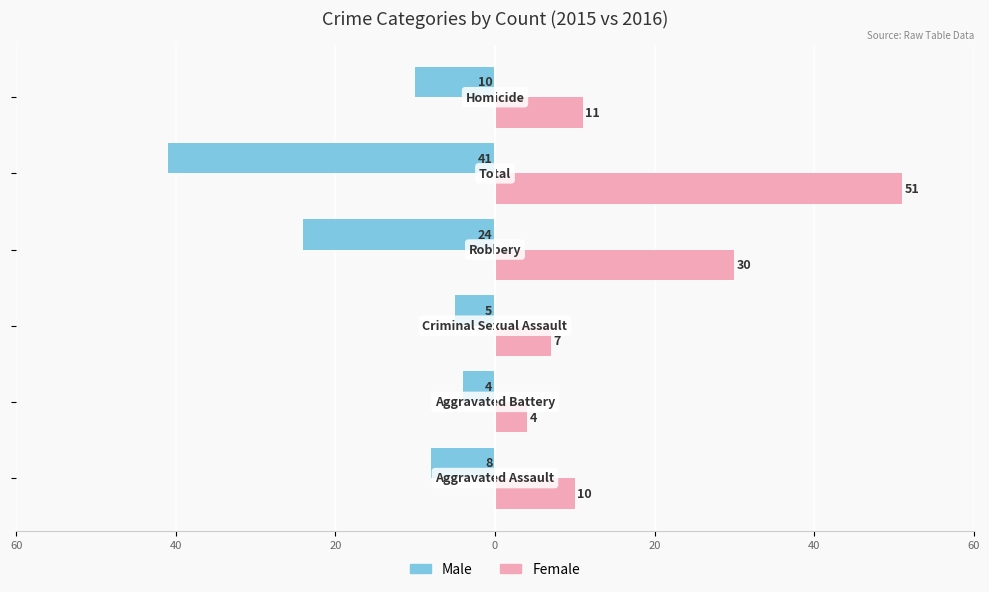

How many data points in Female are less than 11?

3